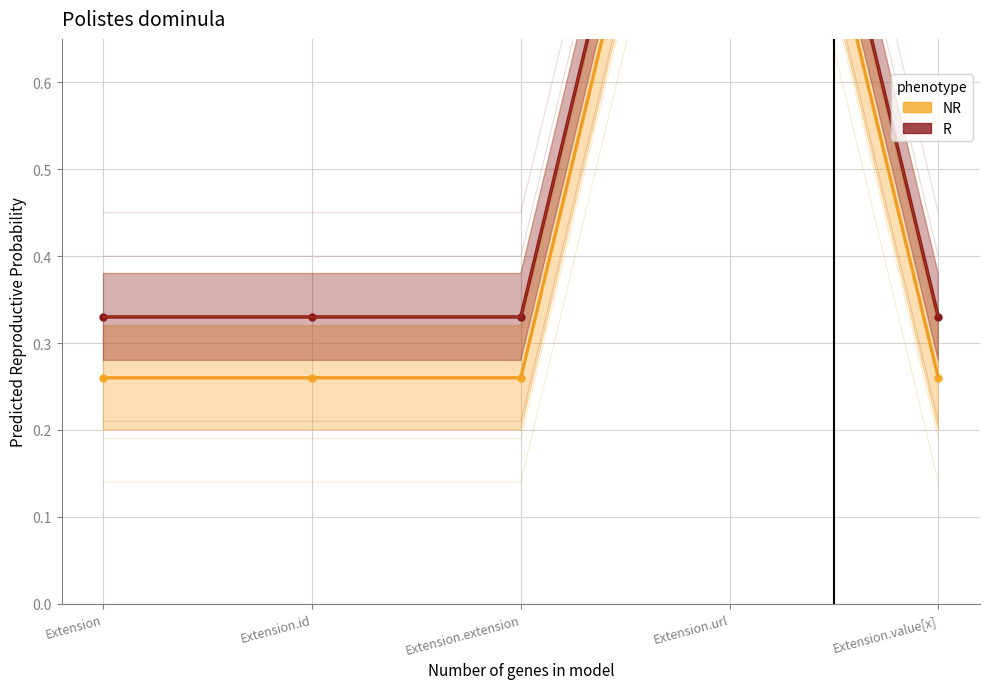

What is the label of the 2nd point from the left?

Extension.id